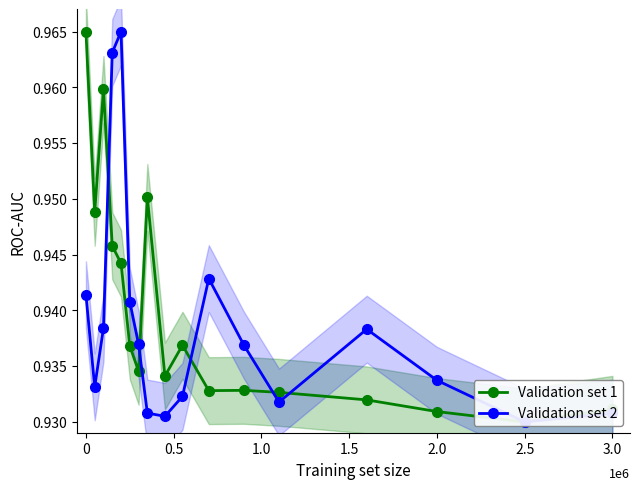

What is the sum of the Validation set 2 values at 3.0 and 2.0?

1.9